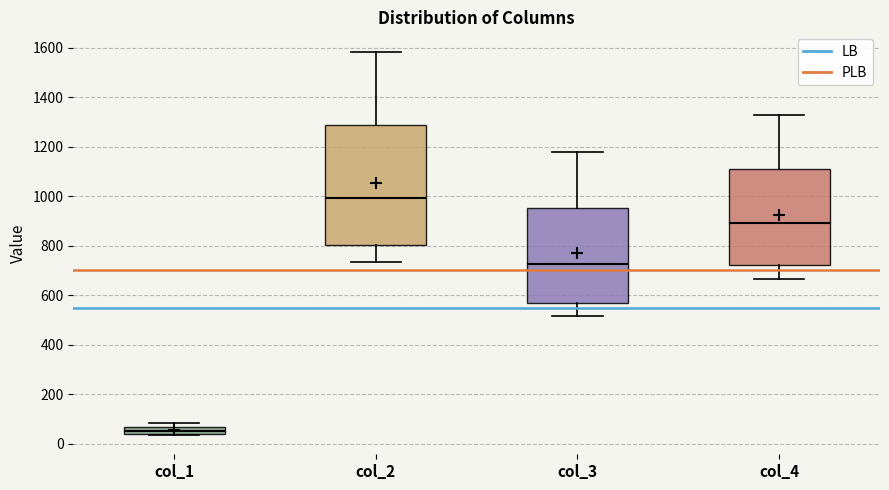

Which box is the tallest, from its lower edge to its upper edge?

col_2